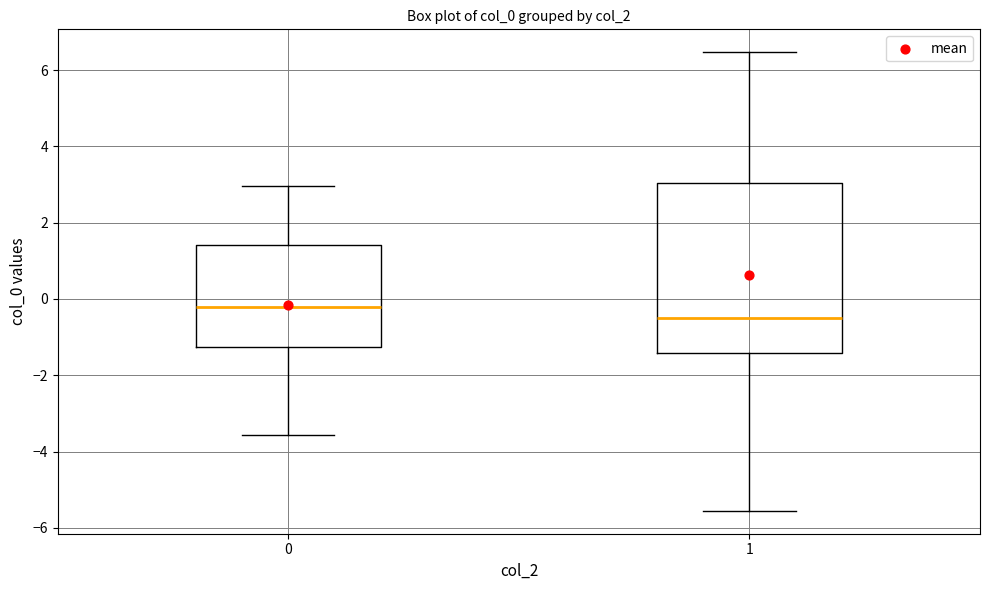

Where is the upper edge of the box at x = 0 on the y-axis? The values are not printed on the chart, so give them approximately, as read against the axis.

1.4